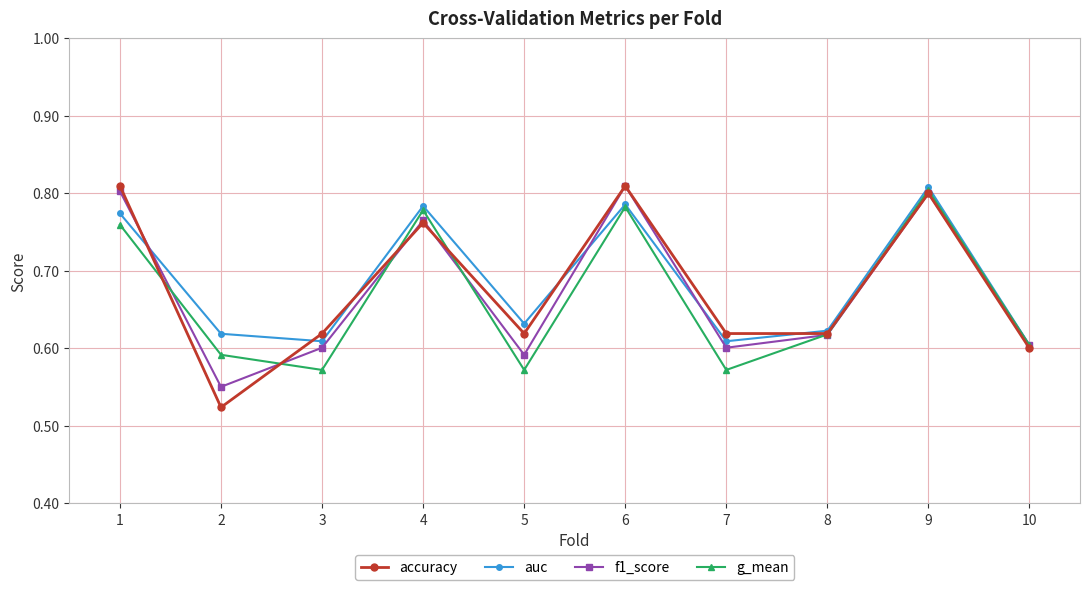

In g_mean, how many points are higher than both neighbors (excluding endpoints)?

3